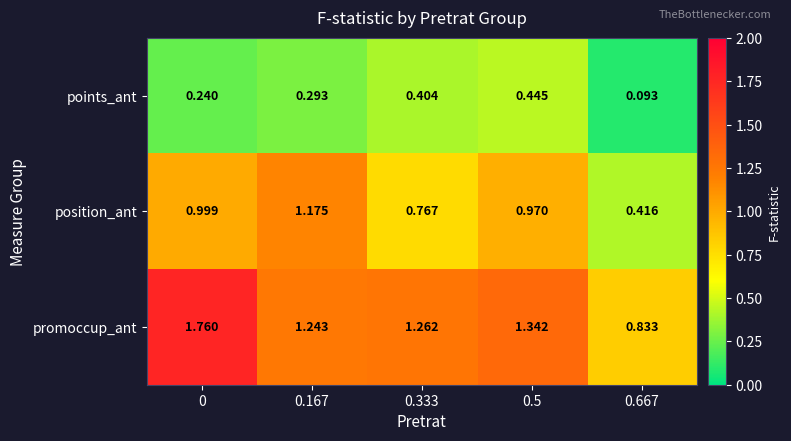

At how many categories does at least one series exceed 0?

5